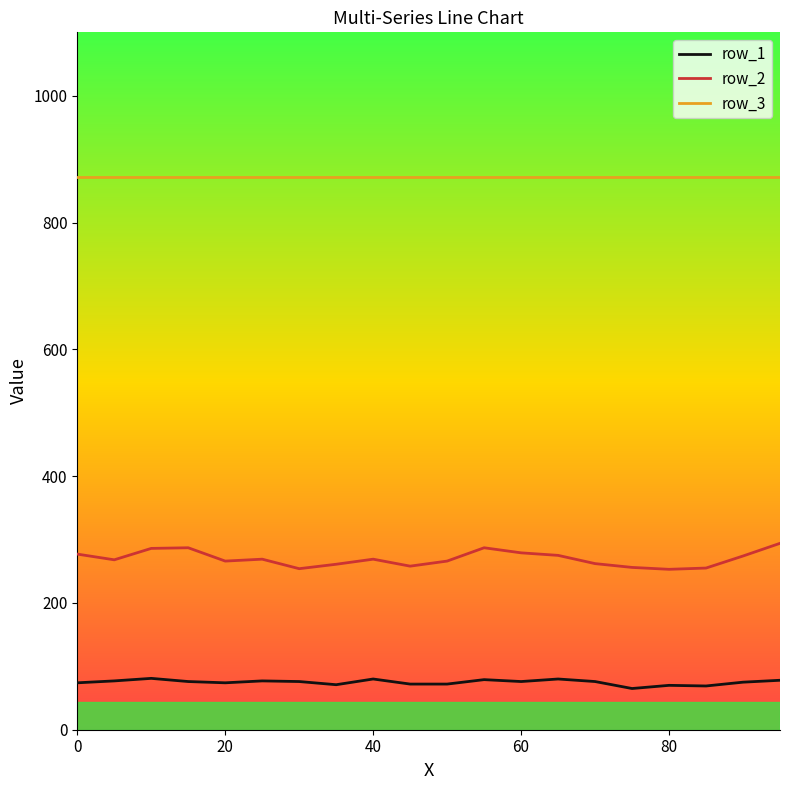

What is the greatest value displayed?

871.0